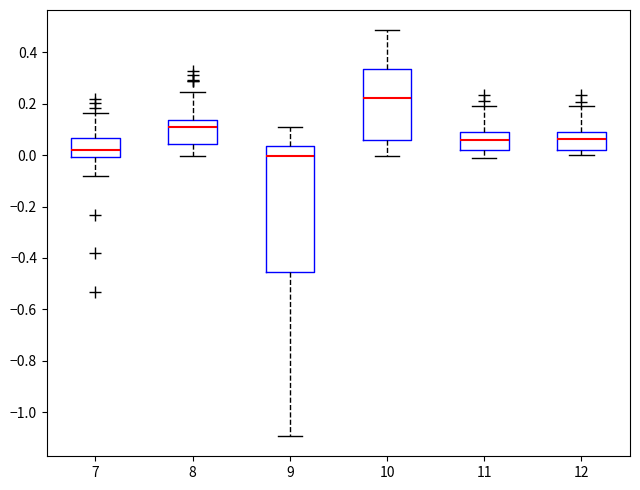

Which box has the highest median line?

10